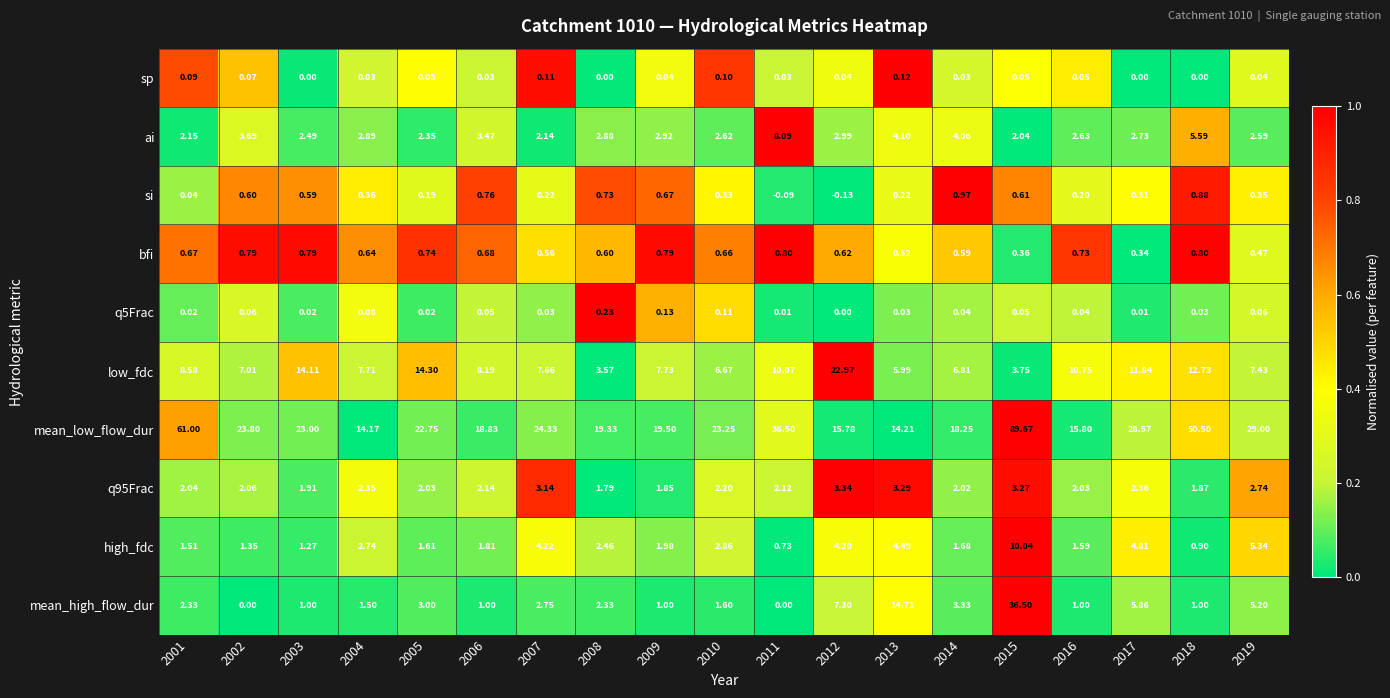

Which series changed the most between 2012 and 2014?

low_fdc